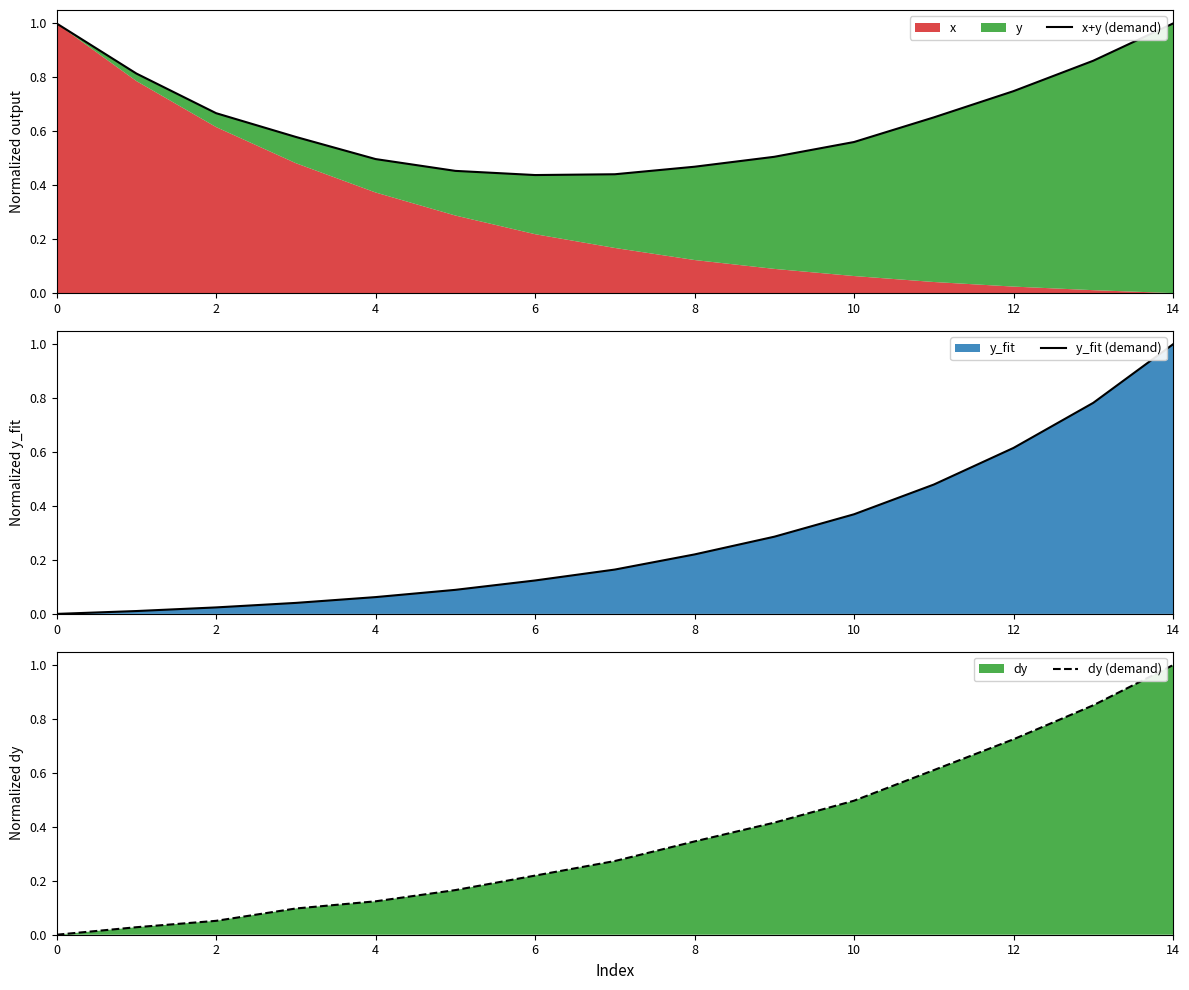

Is it true that y_fit (demand) equals 0.0 at 0?

True